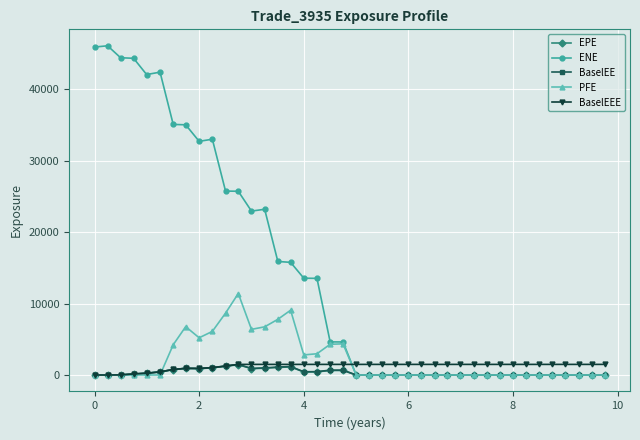

What is the value of the EPE point at the 12th from the left?

1439.7